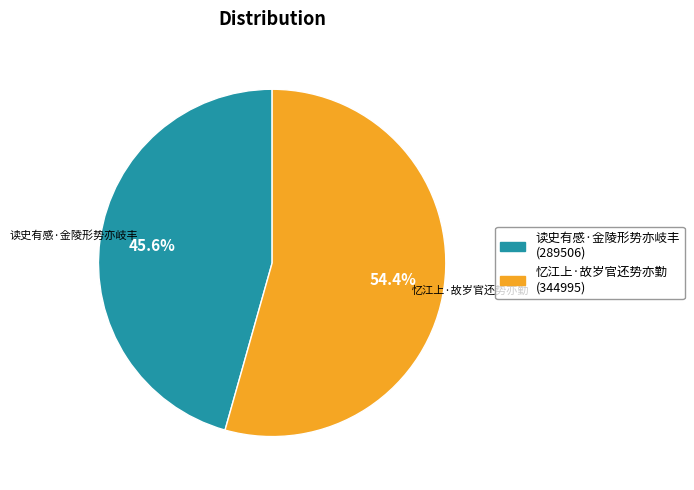

Is it true that 读史有感·金陵形势亦岐丰 is 46% of the pie?

True